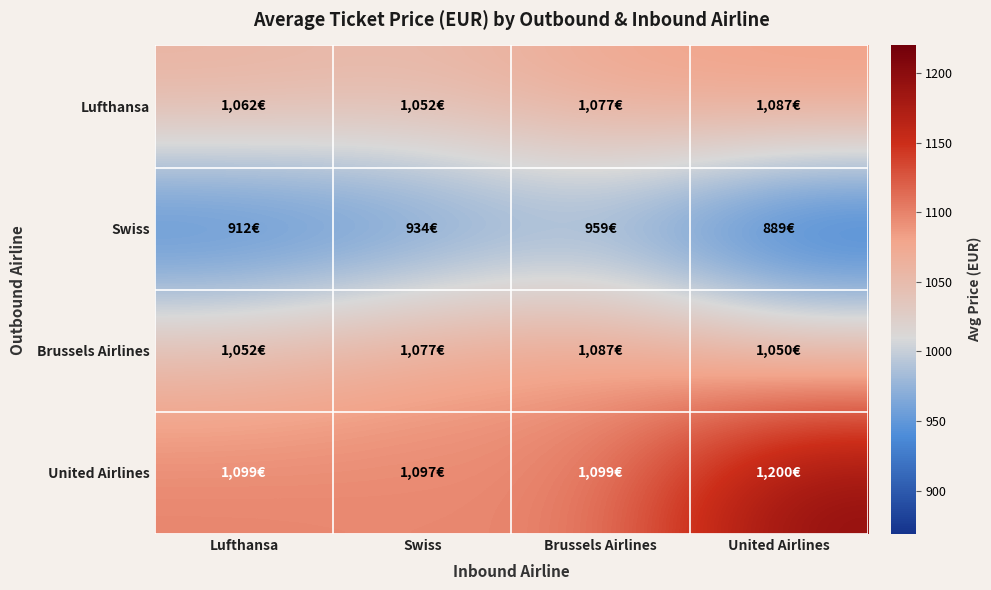

Reading left to right, transcribe all the data shown in this chart.

Lufthansa: Lufthansa=1062.3	Swiss=1052.1	Brussels Airlines=1077.0	United Airlines=1087.3
Swiss: Lufthansa=912.4	Swiss=934.4	Brussels Airlines=959.4	United Airlines=888.9
Brussels Airlines: Lufthansa=1052.1	Swiss=1077.0	Brussels Airlines=1087.3	United Airlines=1049.8
United Airlines: Lufthansa=1098.9	Swiss=1096.7	Brussels Airlines=1098.9	United Airlines=1199.8